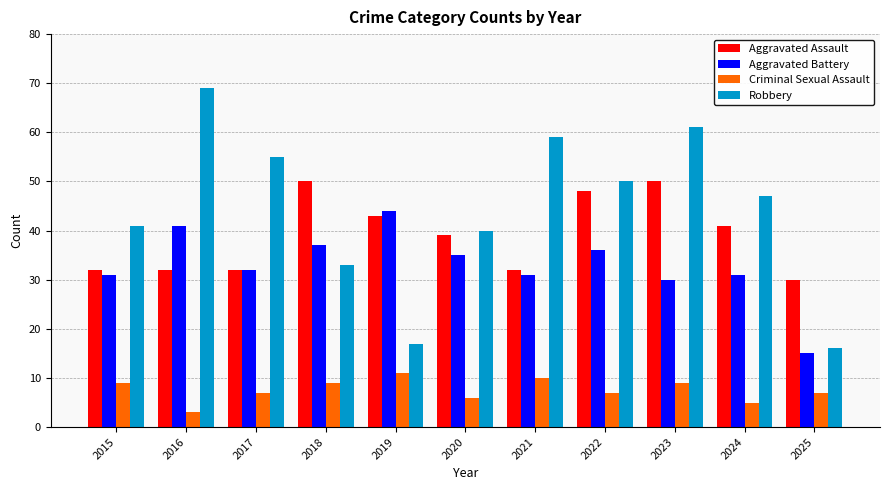

Rank the series at 2024 from lowest to highest value.

Criminal Sexual Assault, Aggravated Battery, Aggravated Assault, Robbery